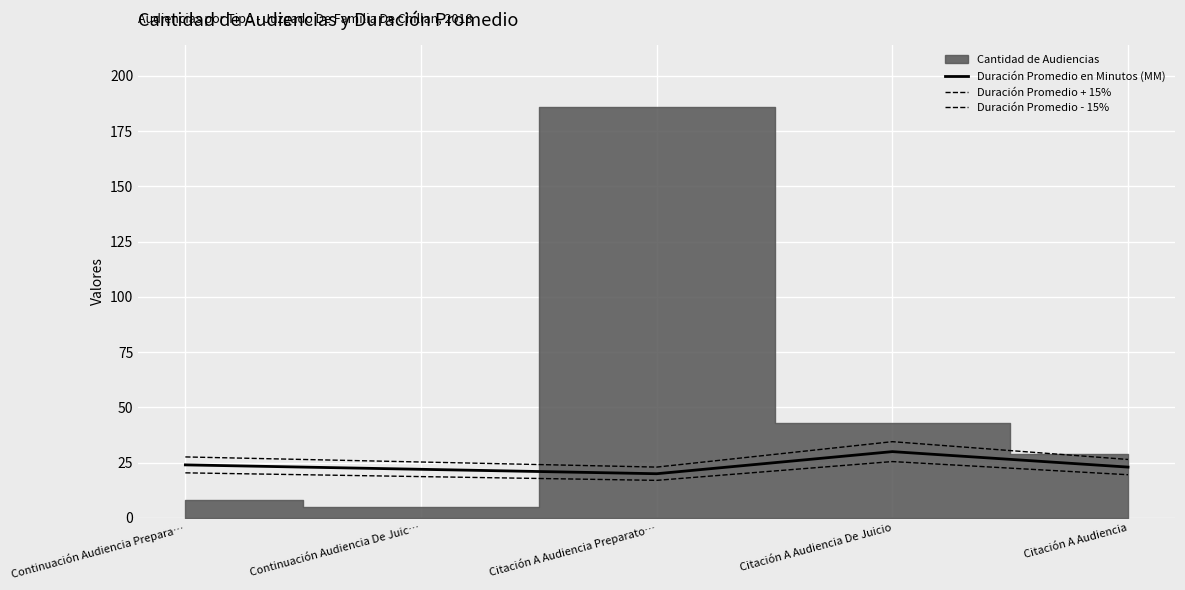

In Duración Promedio en Minutos (MM), how many points are lower than both neighbors (excluding endpoints)?

1